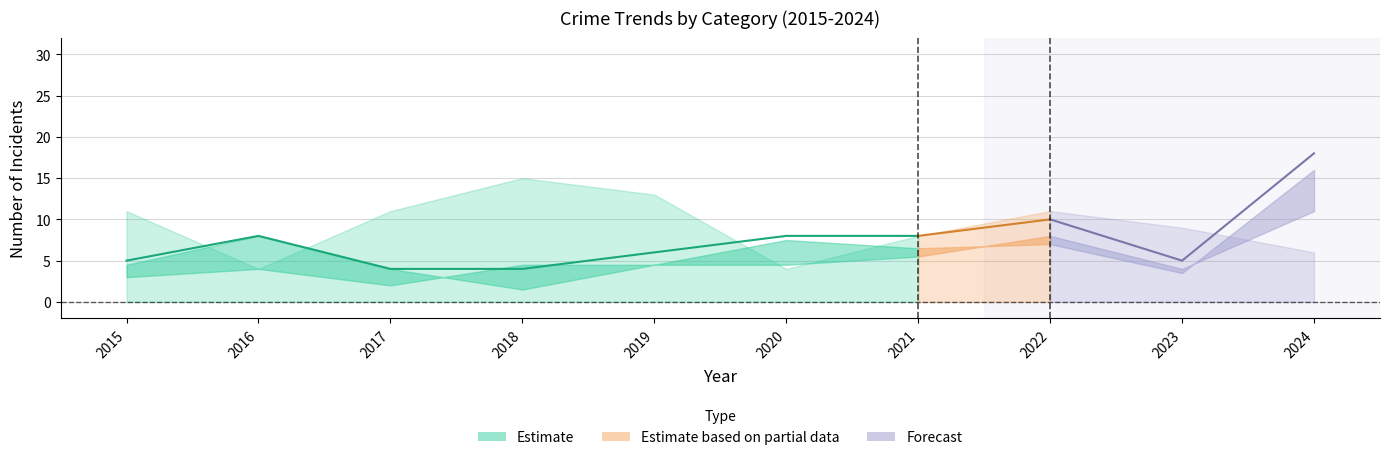

How many categories are shown in the chart?

10